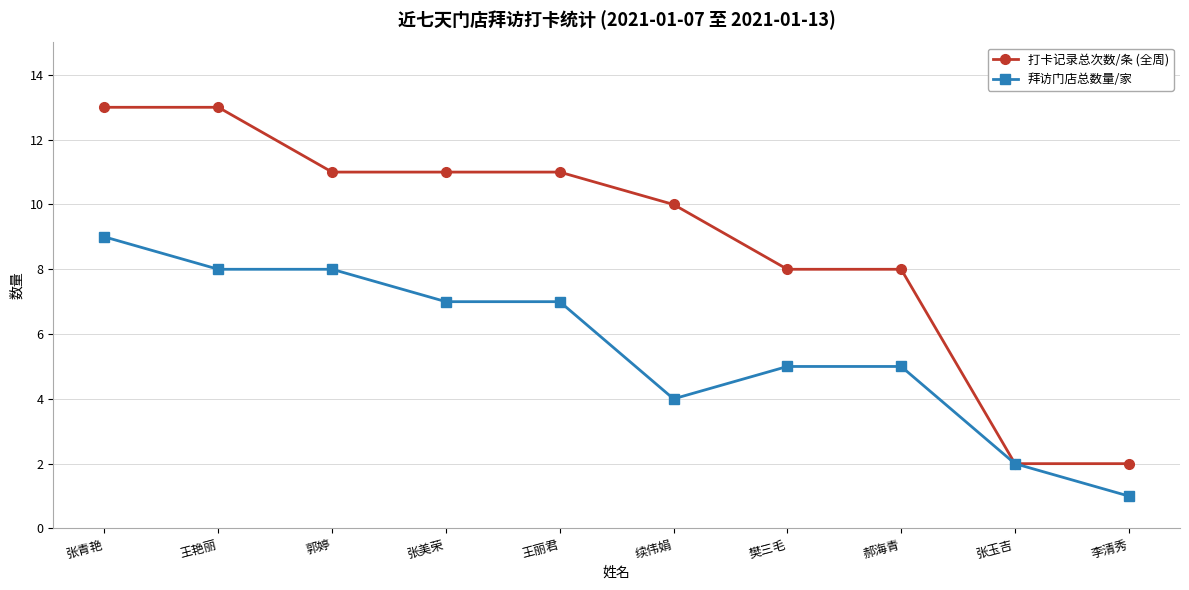

Reading left to right, what are all the values shown in this chart?

打卡记录总次数/条 (全周): 13	13	11	11	11	10	8	8	2	2
拜访门店总数量/家: 9	8	8	7	7	4	5	5	2	1